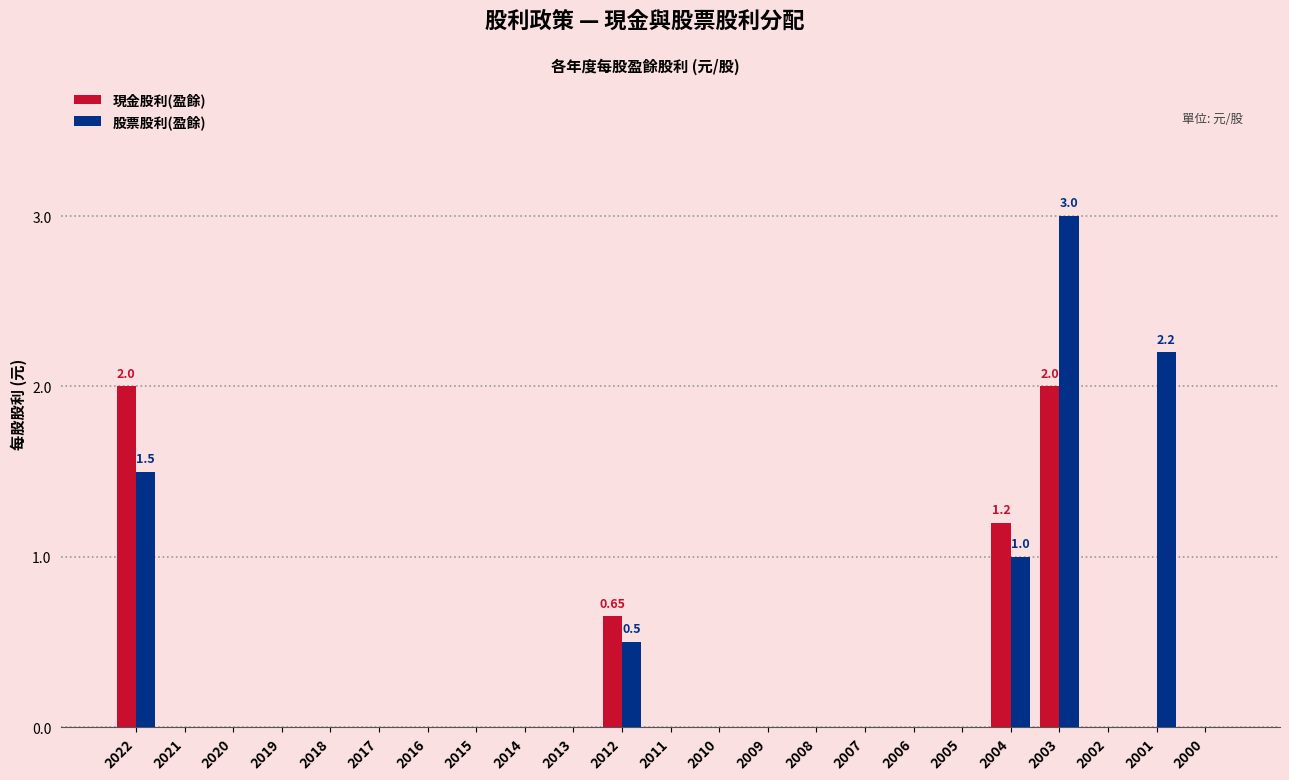

At which category is the sum across all series the highest?

2003